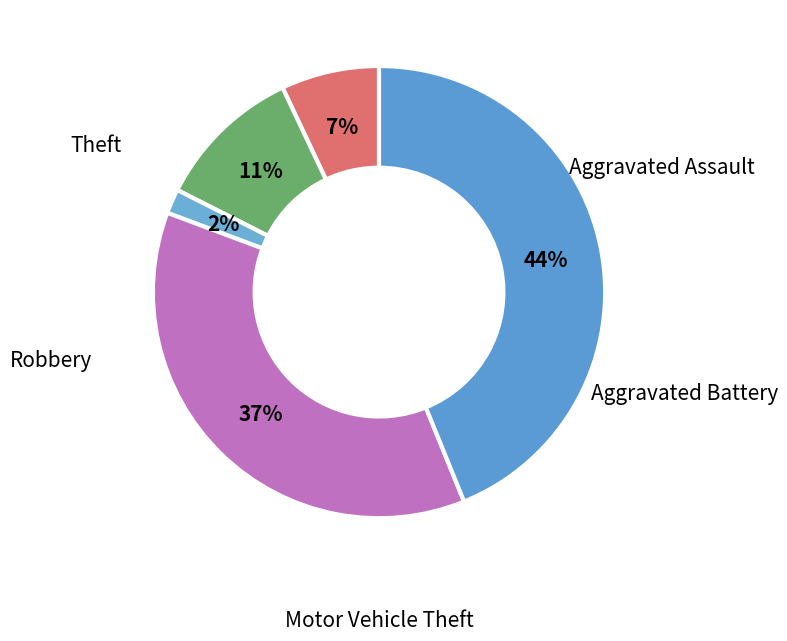

The Robbery slice represents 37% of the pie. True or false?

True